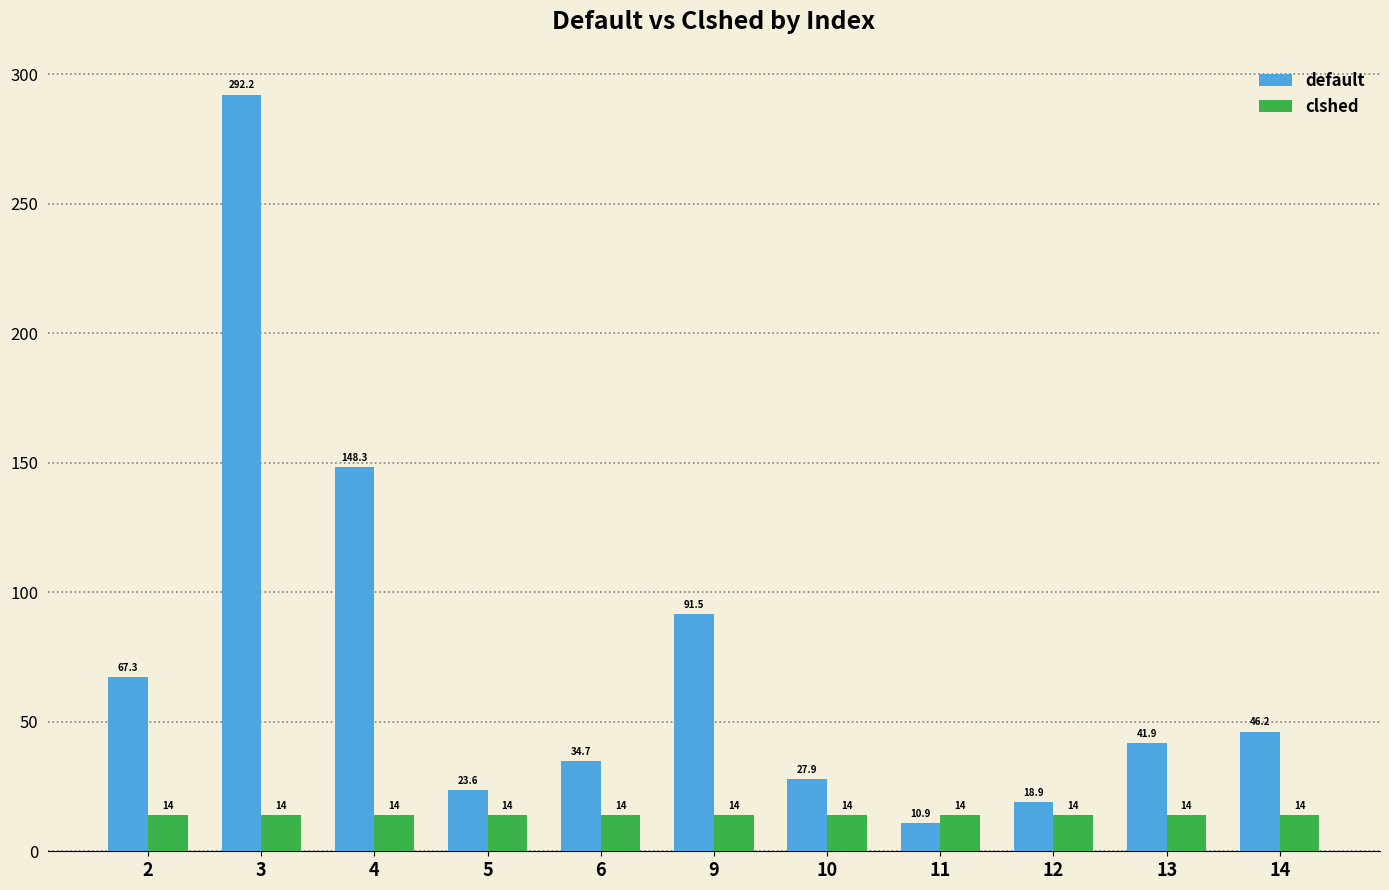

What is the minimum value shown in the chart?

10.9